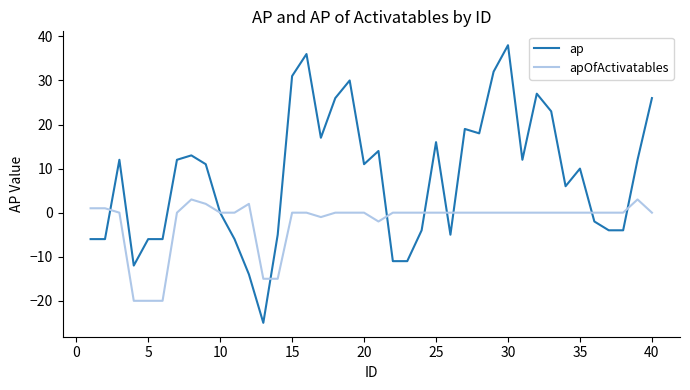

Rank the series by their average value, from highest to lowest.

ap, apOfActivatables